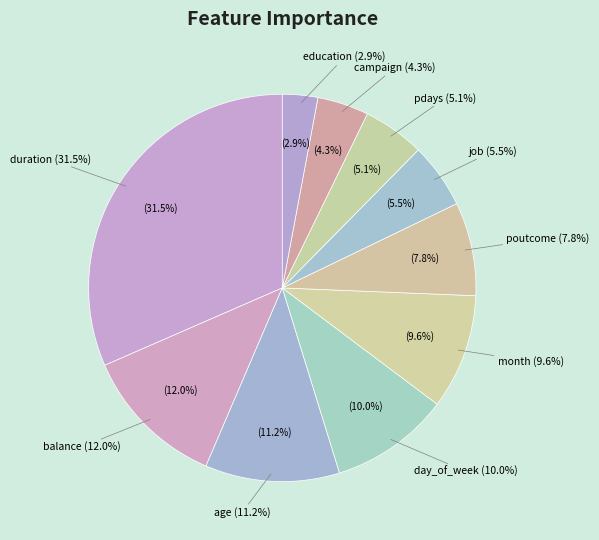

What percentage do day_of_week and age together represent?

21.2%